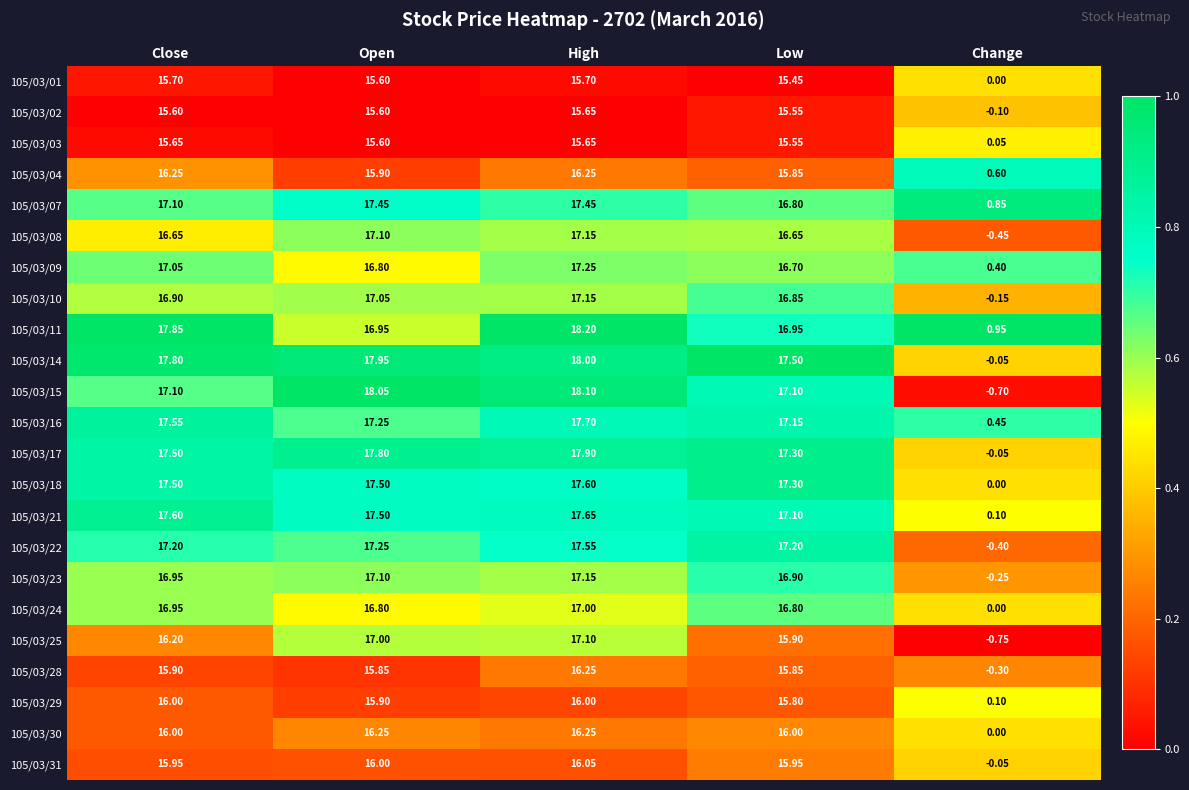

Where is 105/03/10 nearest to the value 8?

Change